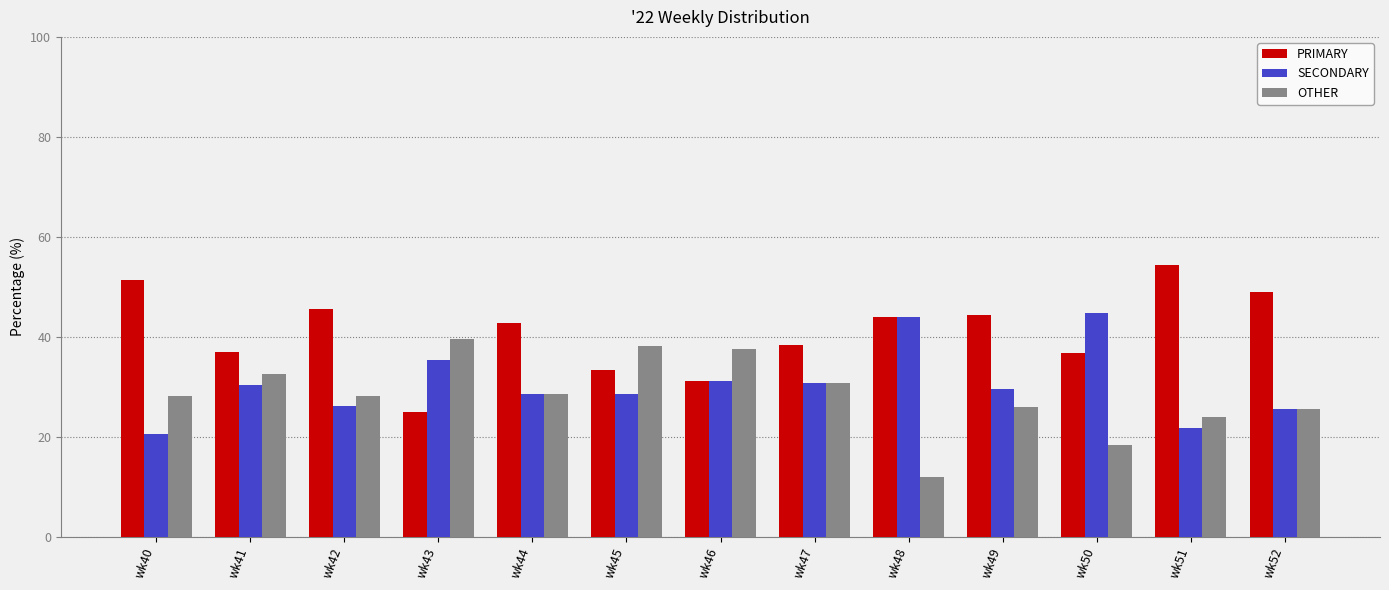

What is the total value across all series at wk51?

100.0